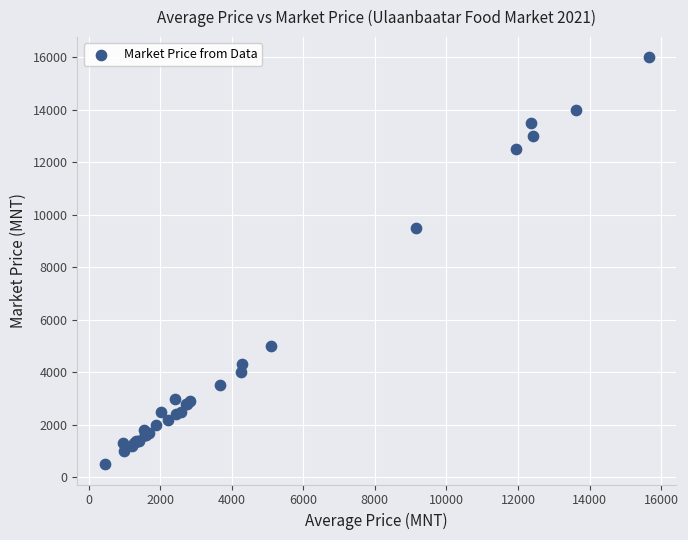

What Y value in the scatter plot is closest to 8250?

9500